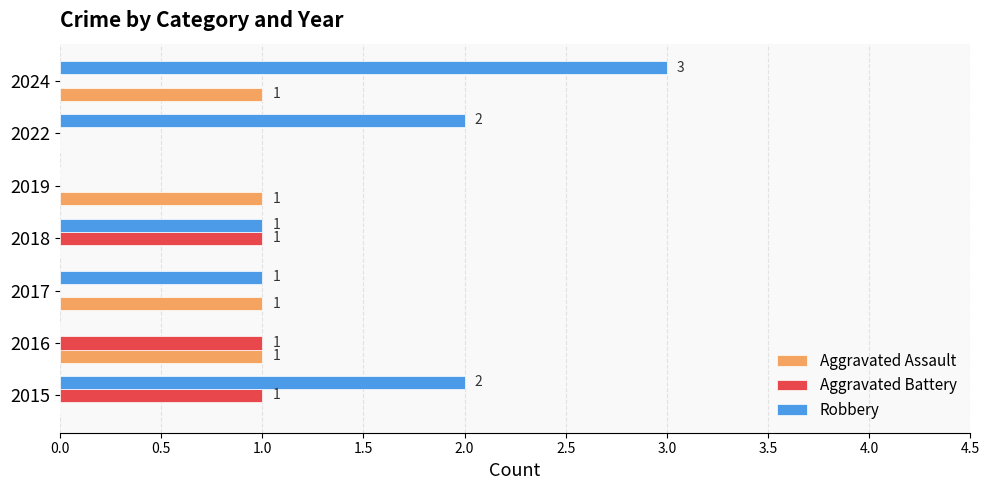

What is the sum of all Robbery values?

9